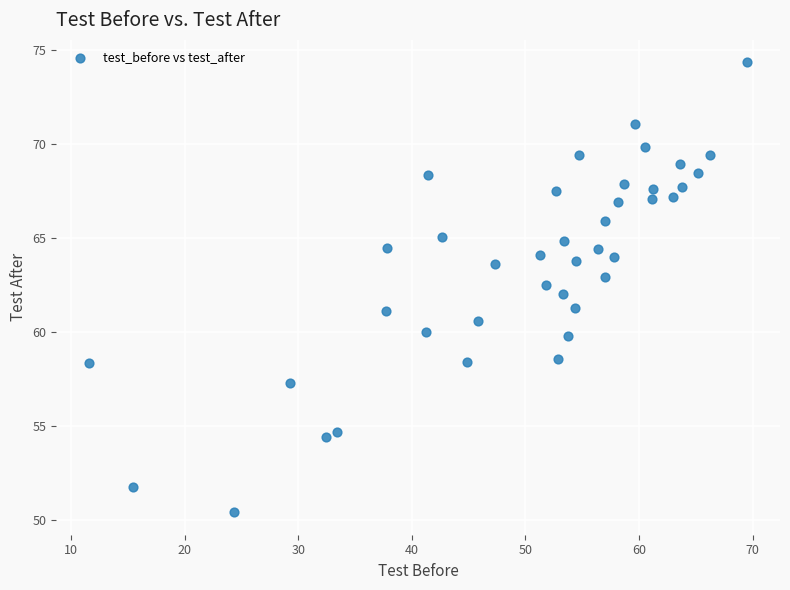

What is the range of Y values (max minus min)?

23.9